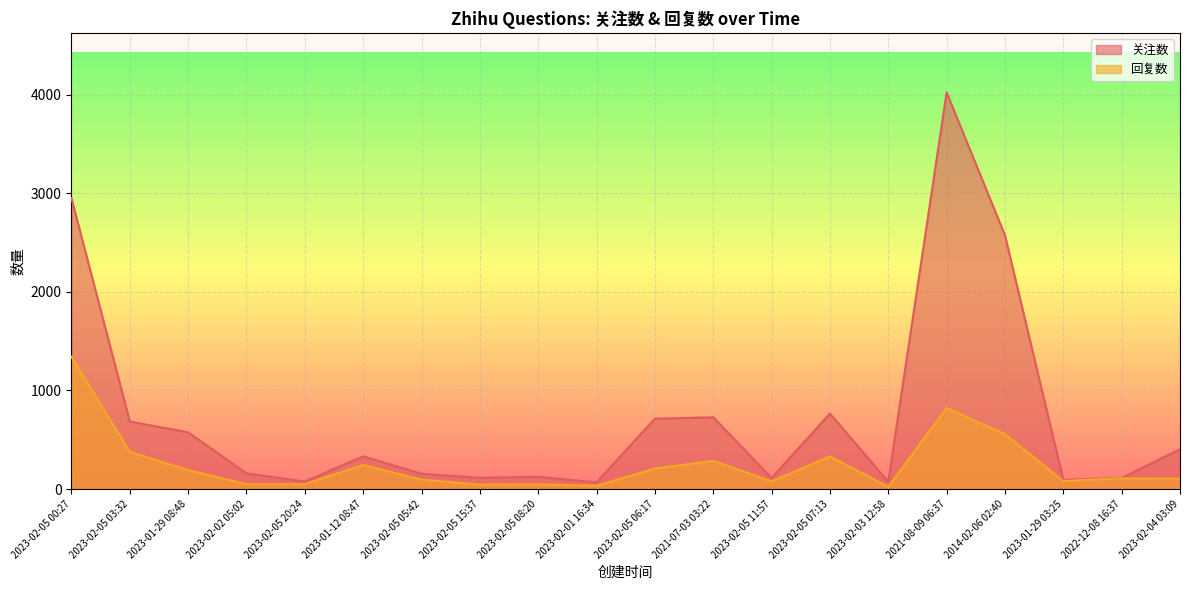

At 2022-12-08 16:37, list the series in order from largest to smallest.

关注数, 回复数